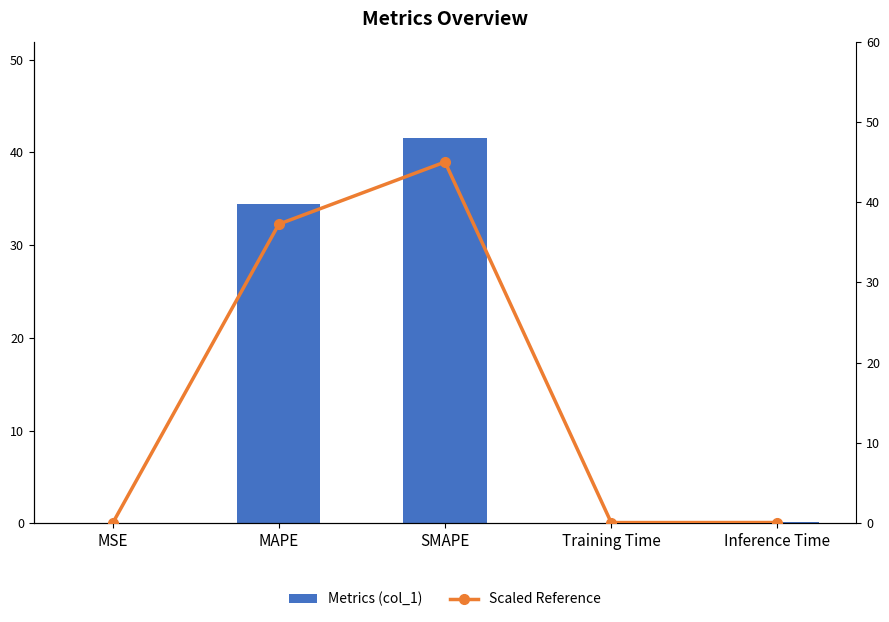

What is the highest value of the Scaled Reference series?

45.0